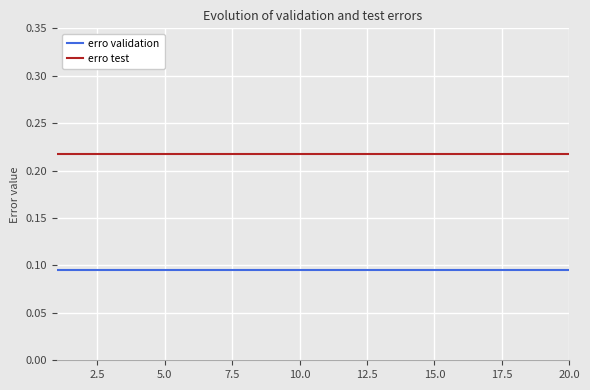

List the series in order of their overall mean, lowest first.

erro validation, erro test